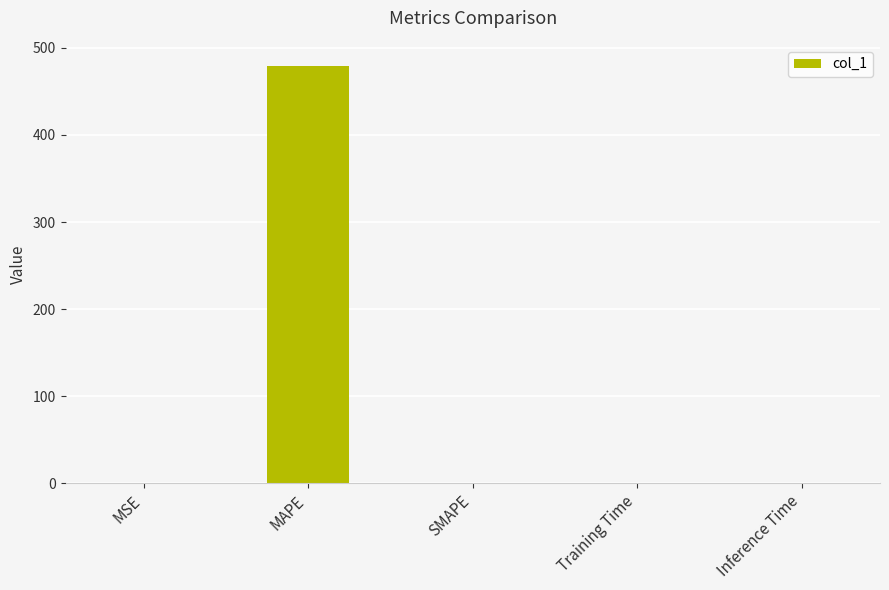

What is the sum of all values?

479.9